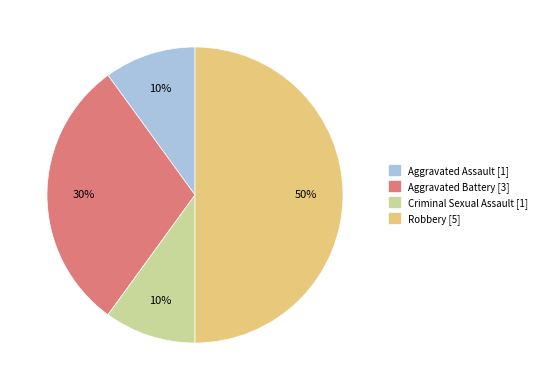

To the nearest percent, what is the average slice percentage?

25%